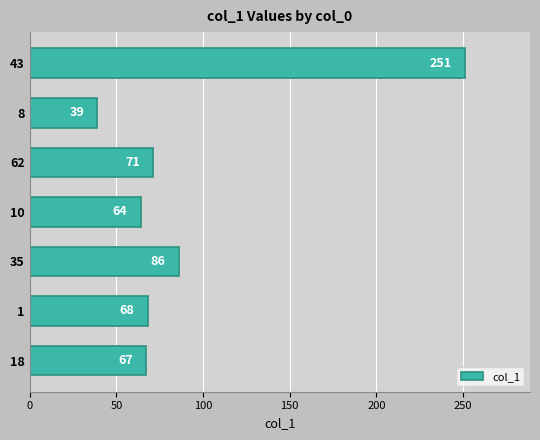

Rank the categories by value from lowest to highest.

8, 10, 18, 1, 62, 35, 43